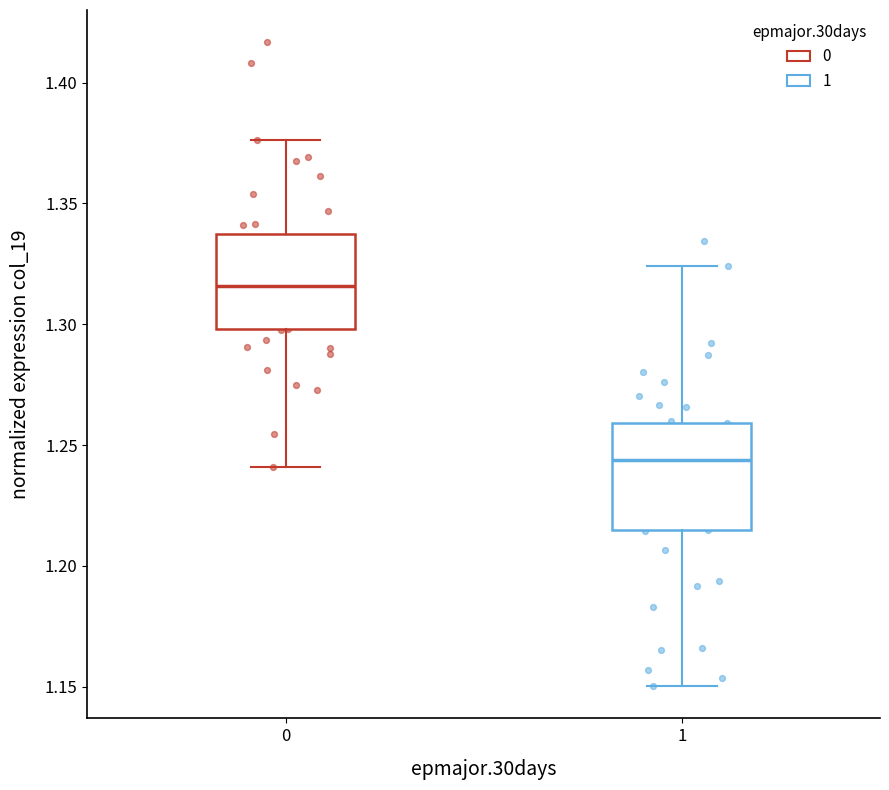

Which box has the highest median line?

0